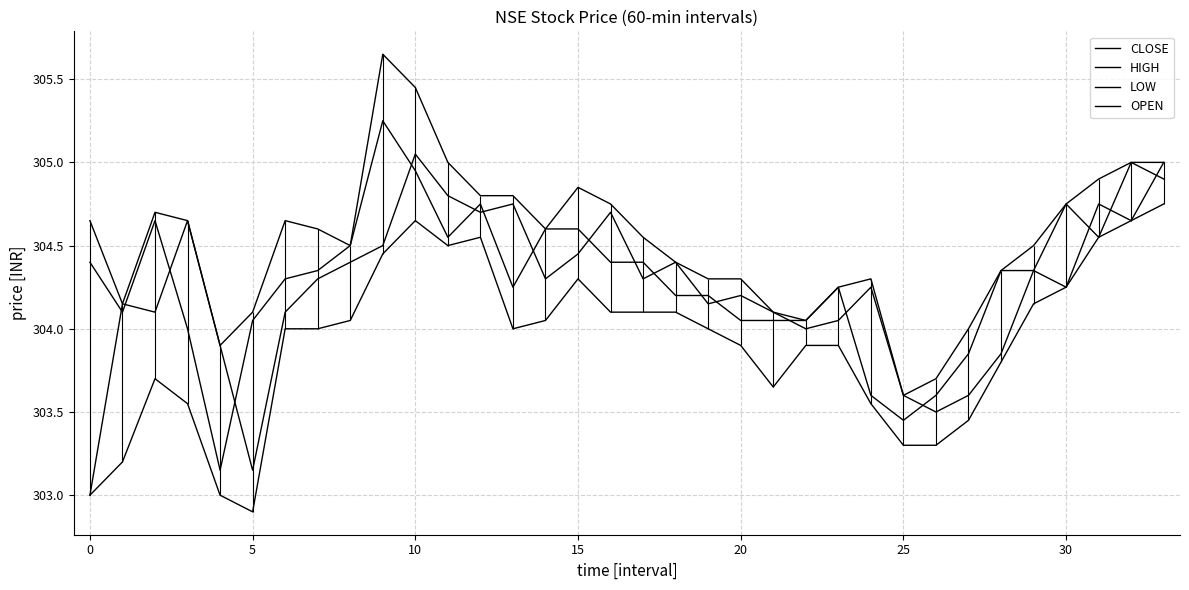

How many interior local valleys does the CLOSE series have?

6